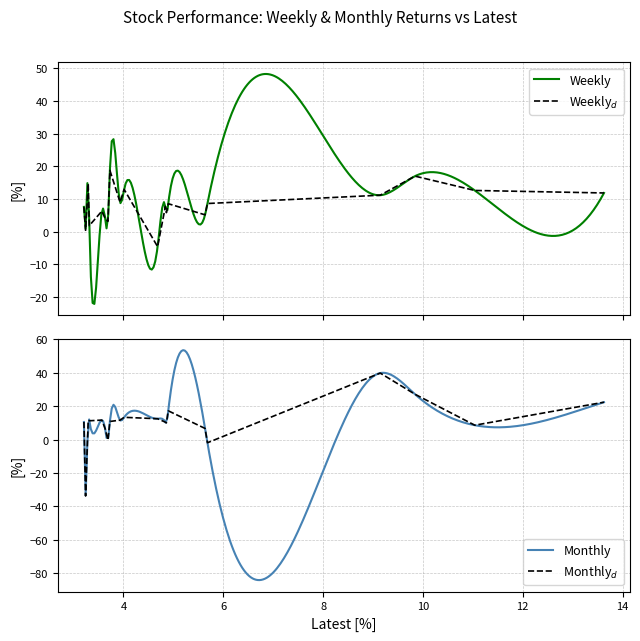

What is the label of the 20th point from the left?

19